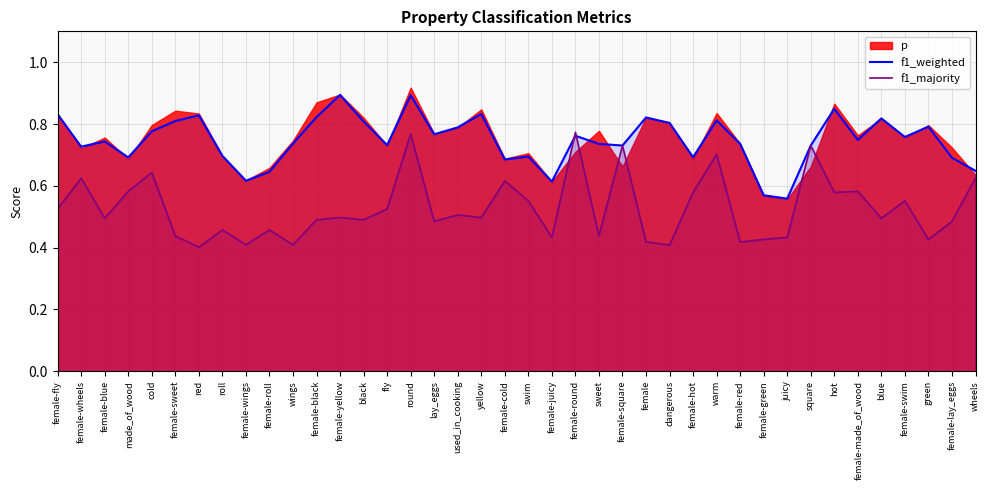

Where do f1_weighted and f1_majority first cross each other?

female-juicy and female-round